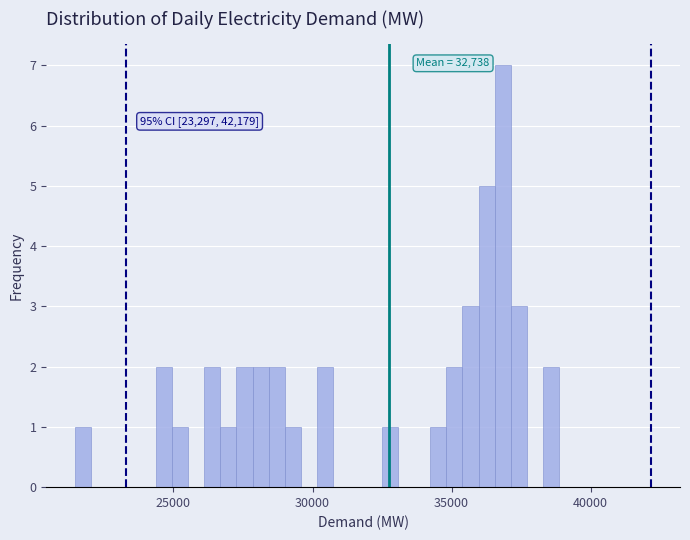

Read against the x-axis, roughly where is the centre of the tallest bar?

37000